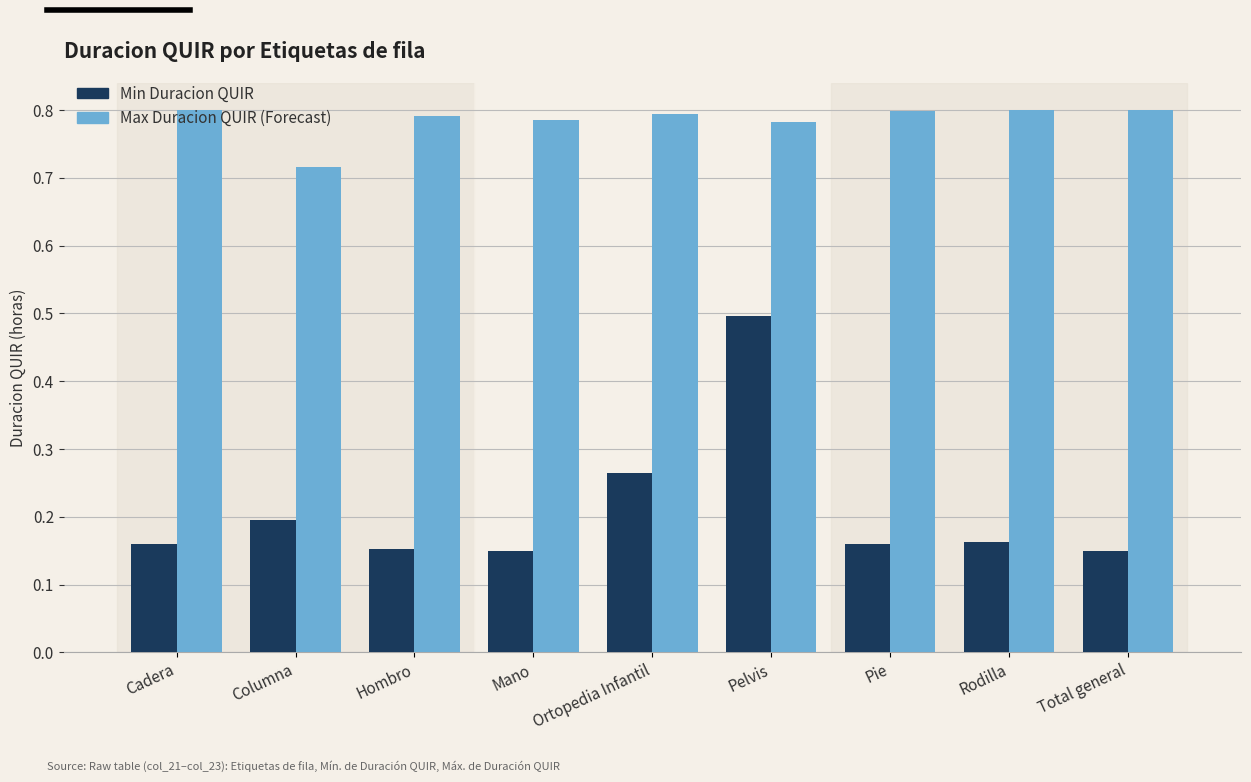

At which category is the sum across all series the highest?

Pelvis